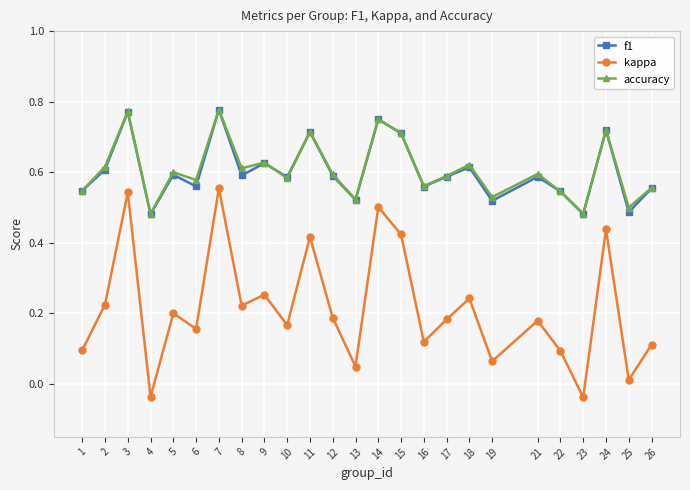

How many interior local valleys does the kappa series have?

9